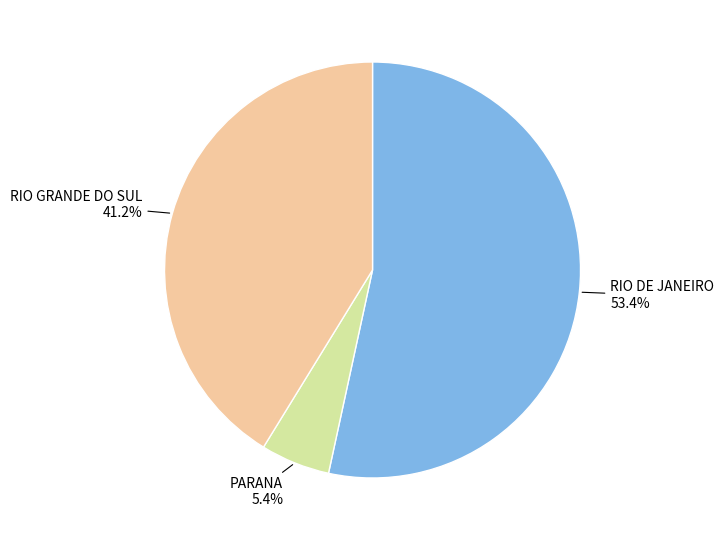

Is there any slice that represents more than half of the pie?

Yes